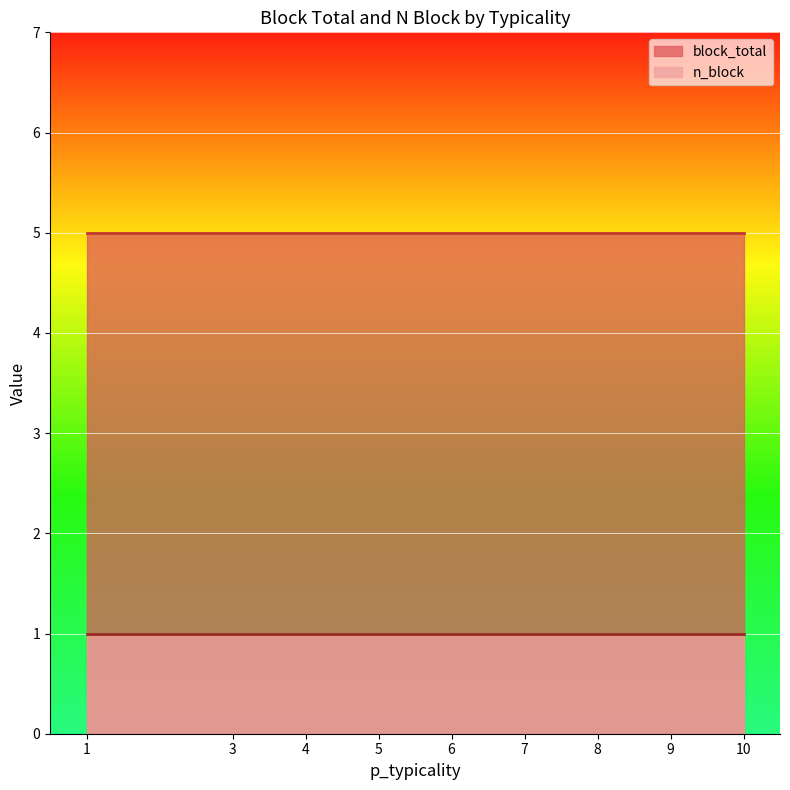

What is the sum of all block_total values?

45